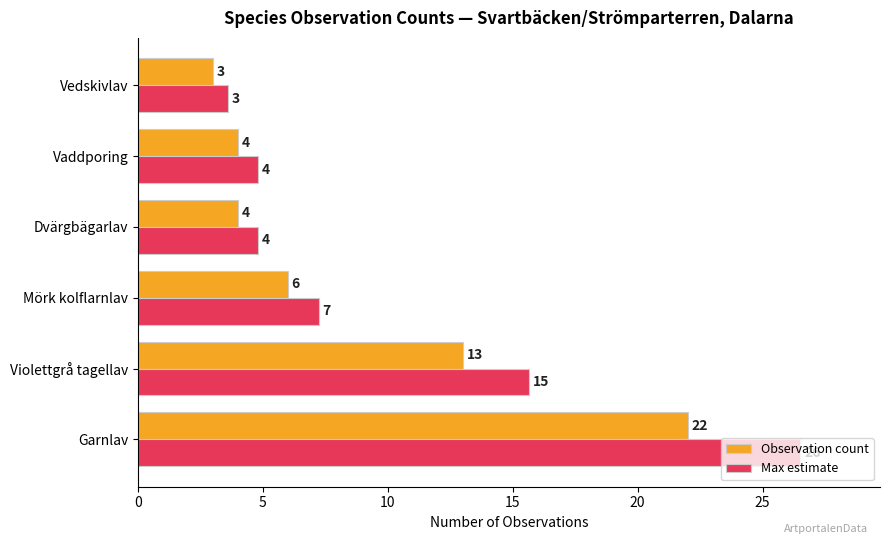

The value of Observation count at Dvärgbägarlav is 4.0. True or false?

True